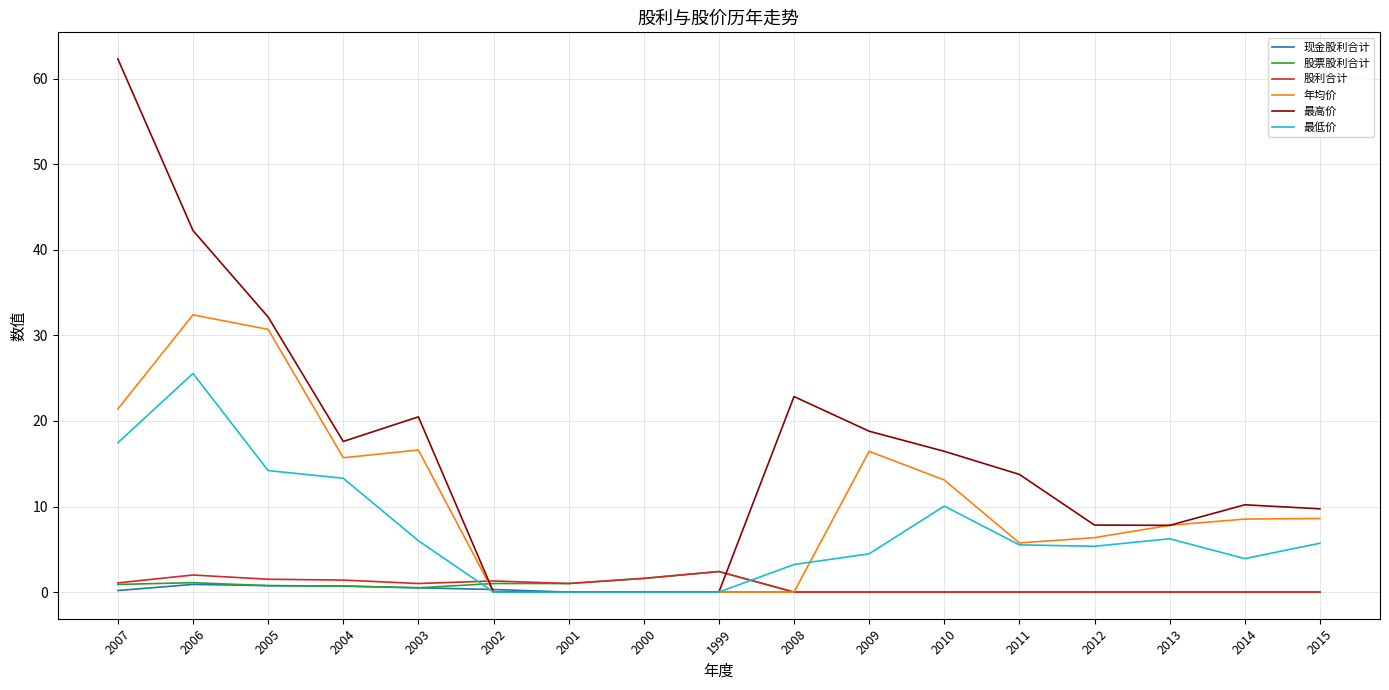

The 年均价 series shows 19.0 at 2010. True or false?

False